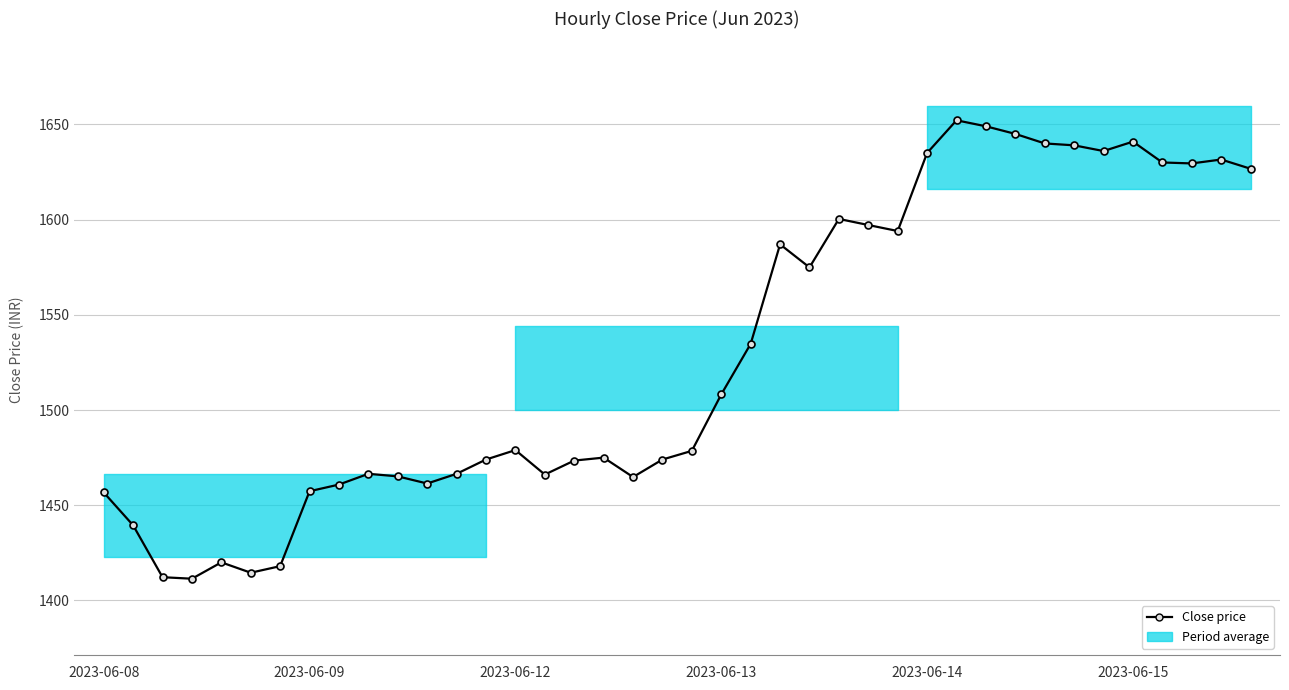

Does the chart have visible grid lines?

Yes